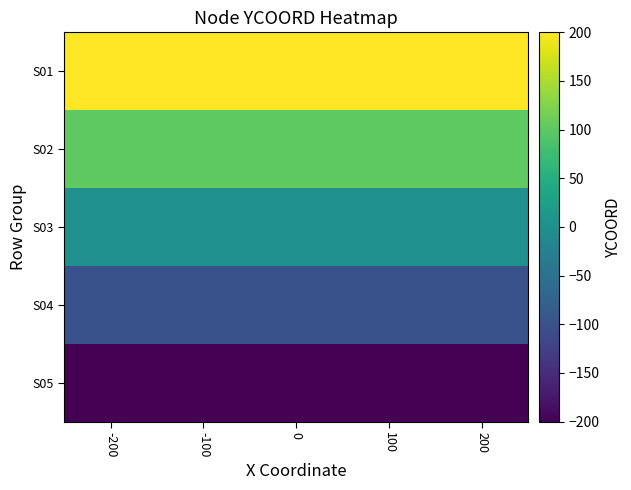

Which label corresponds to the largest value in the chart?

-200